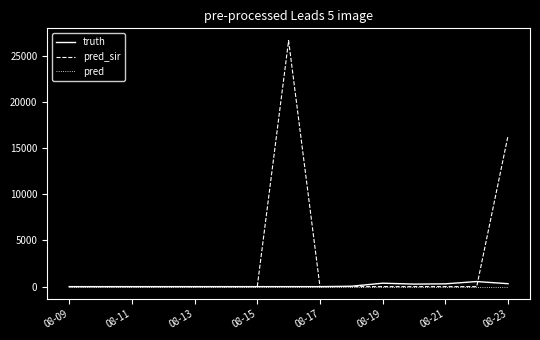

At which label does pred_sir reach its minimum?

08-09